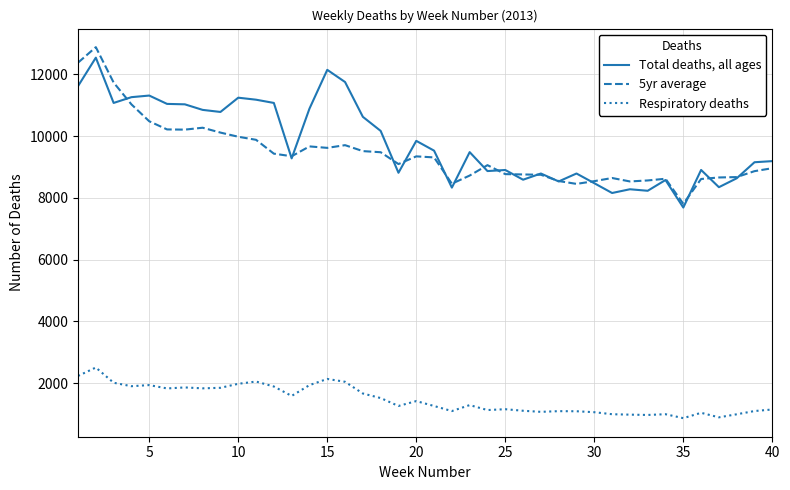

What is the greatest value displayed?

12881.4